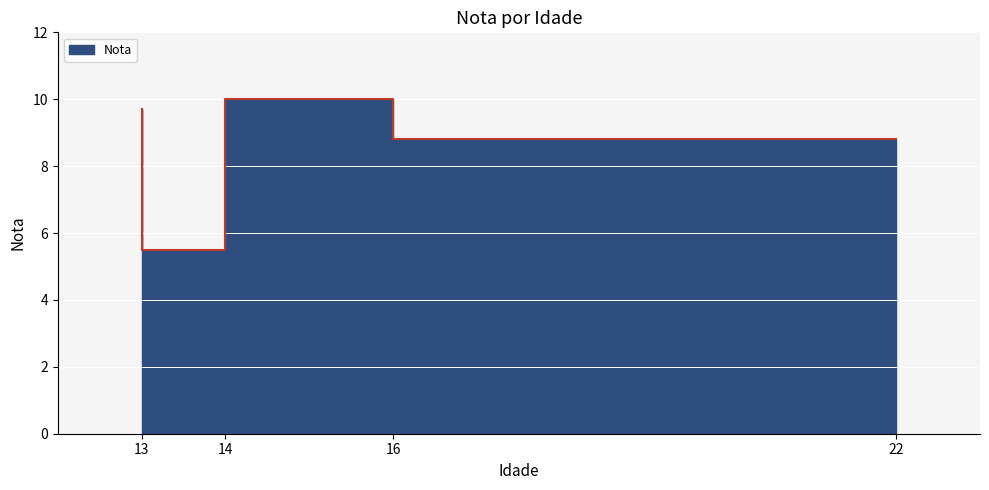

At which category does the data reach its first local peak?

13